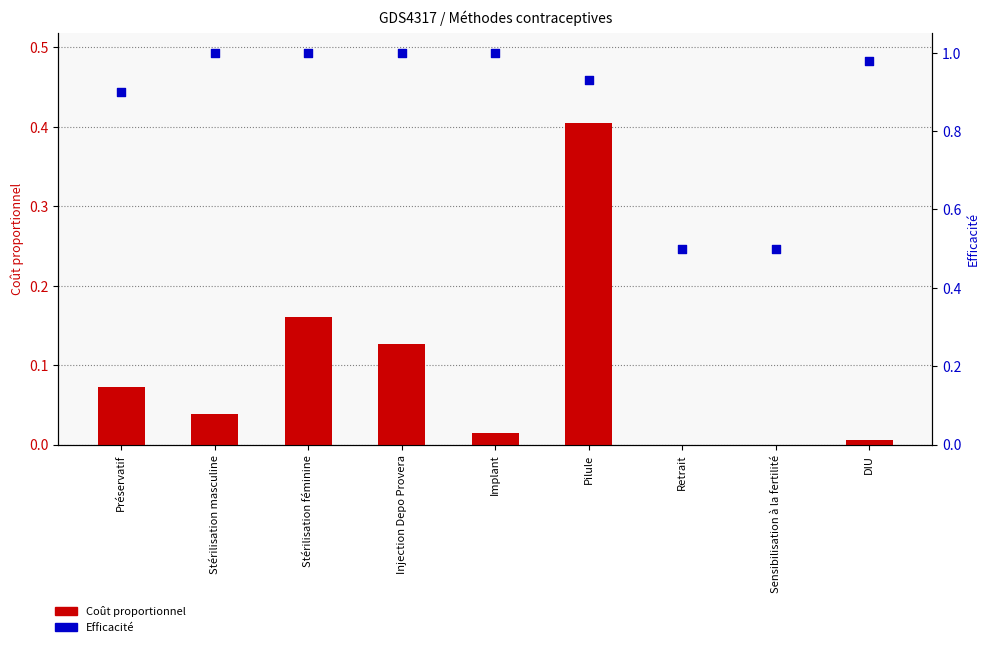

Which series has the largest total across all categories?

Efficacité